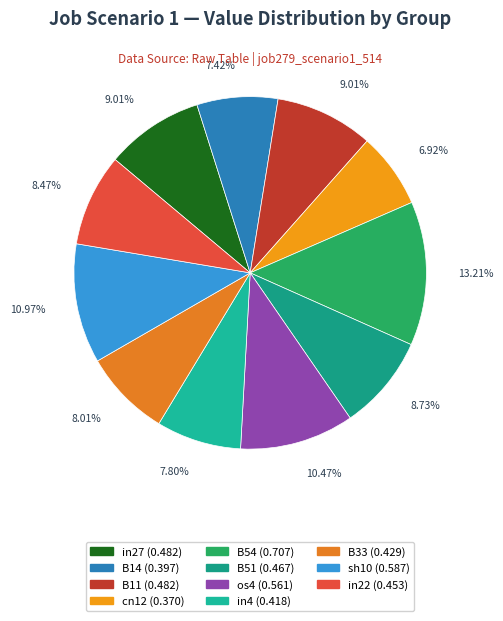

Does any single category account for the majority?

No